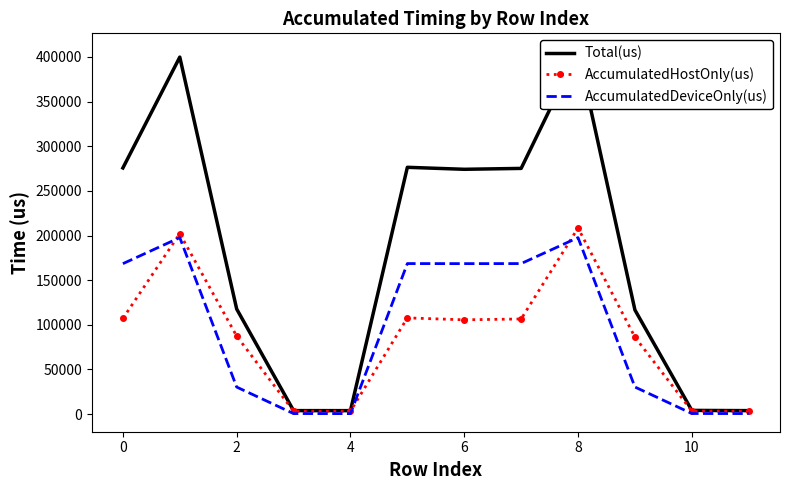

What is the average value of the AccumulatedDeviceOnly(us) series?

94406.8